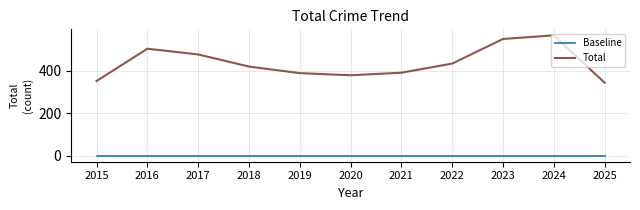

How many values in the Total series are below 420?

5